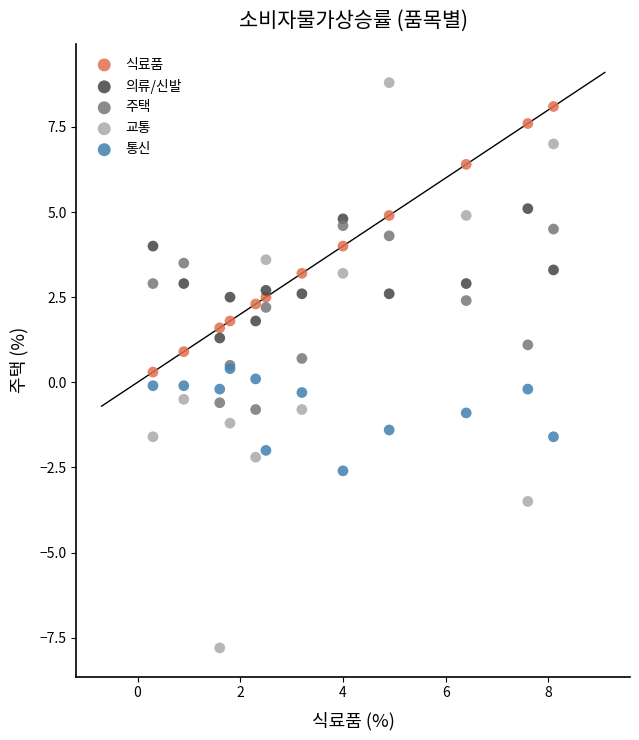

Which series contains the lowest Y value?

교통